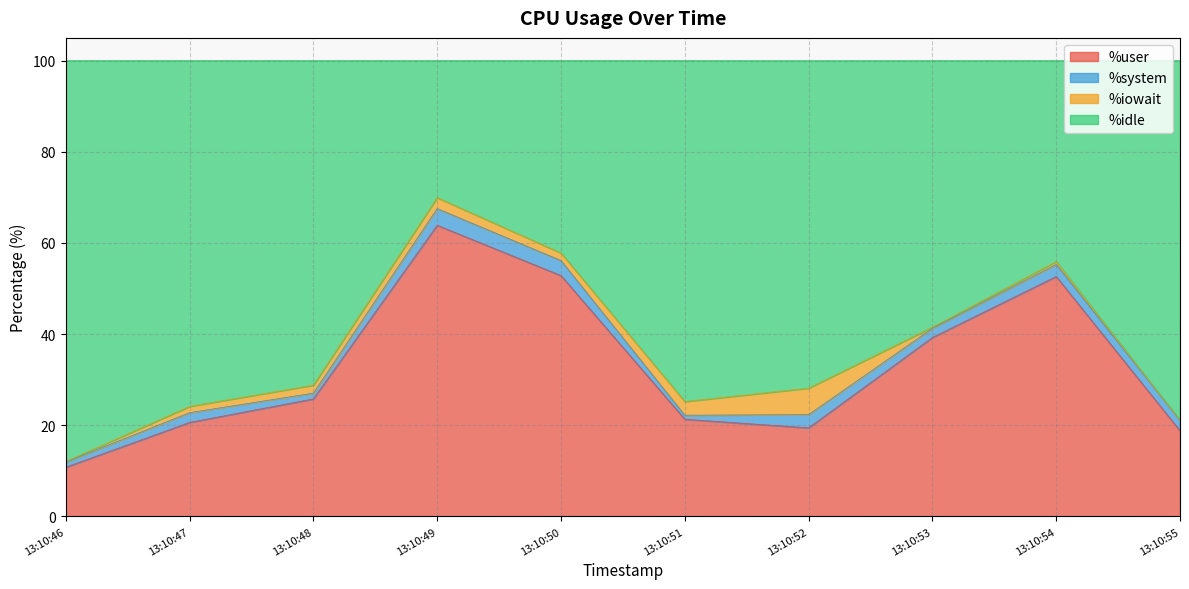

Which series changed the most between 13:10:53 and 13:10:54?

%idle